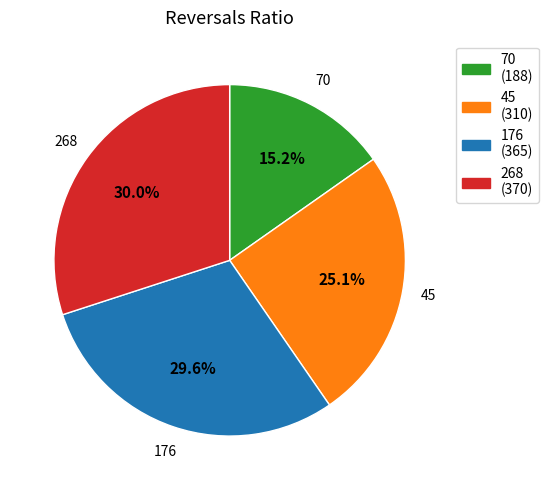

Which has a higher value, 176 or 70?

176